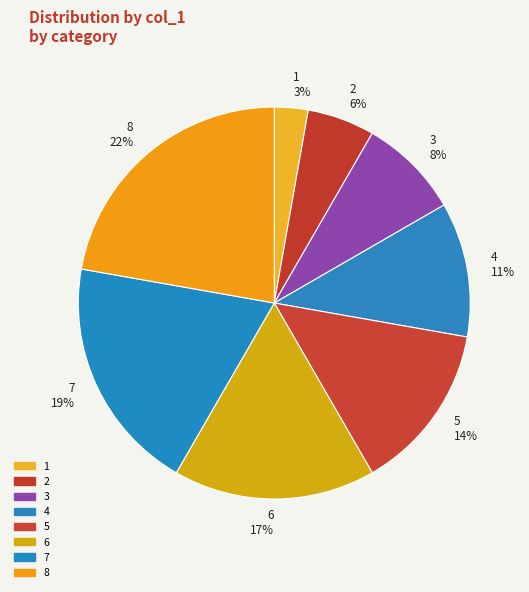

Does 8 account for over 50% of the chart?

No